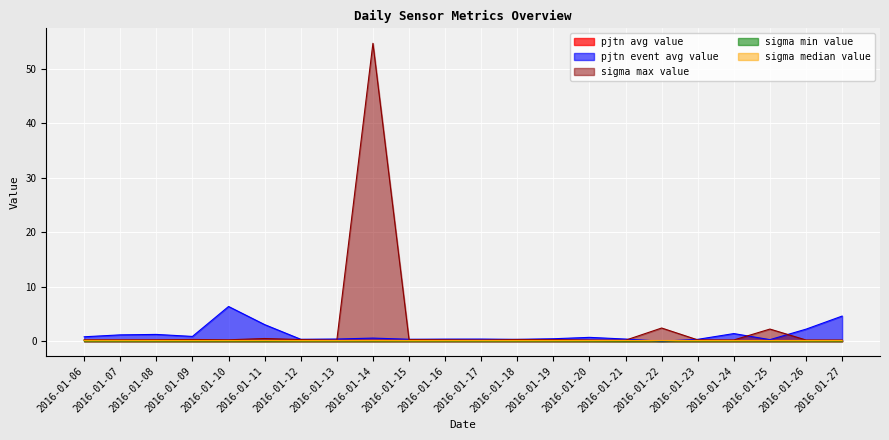

What is the difference between the maximum and second lowest values in the sigma_max_value series?

54.5